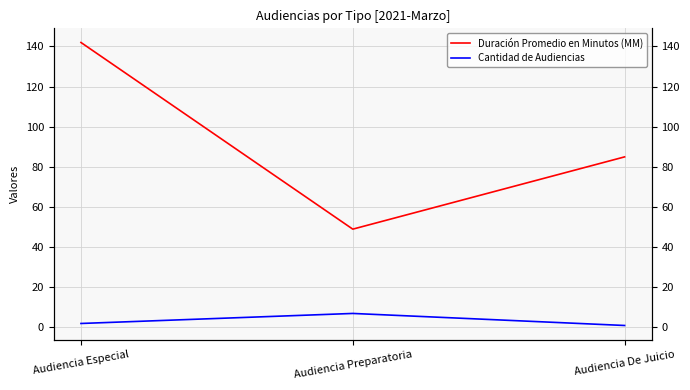

What is the sum of all Cantidad de Audiencias values?

10